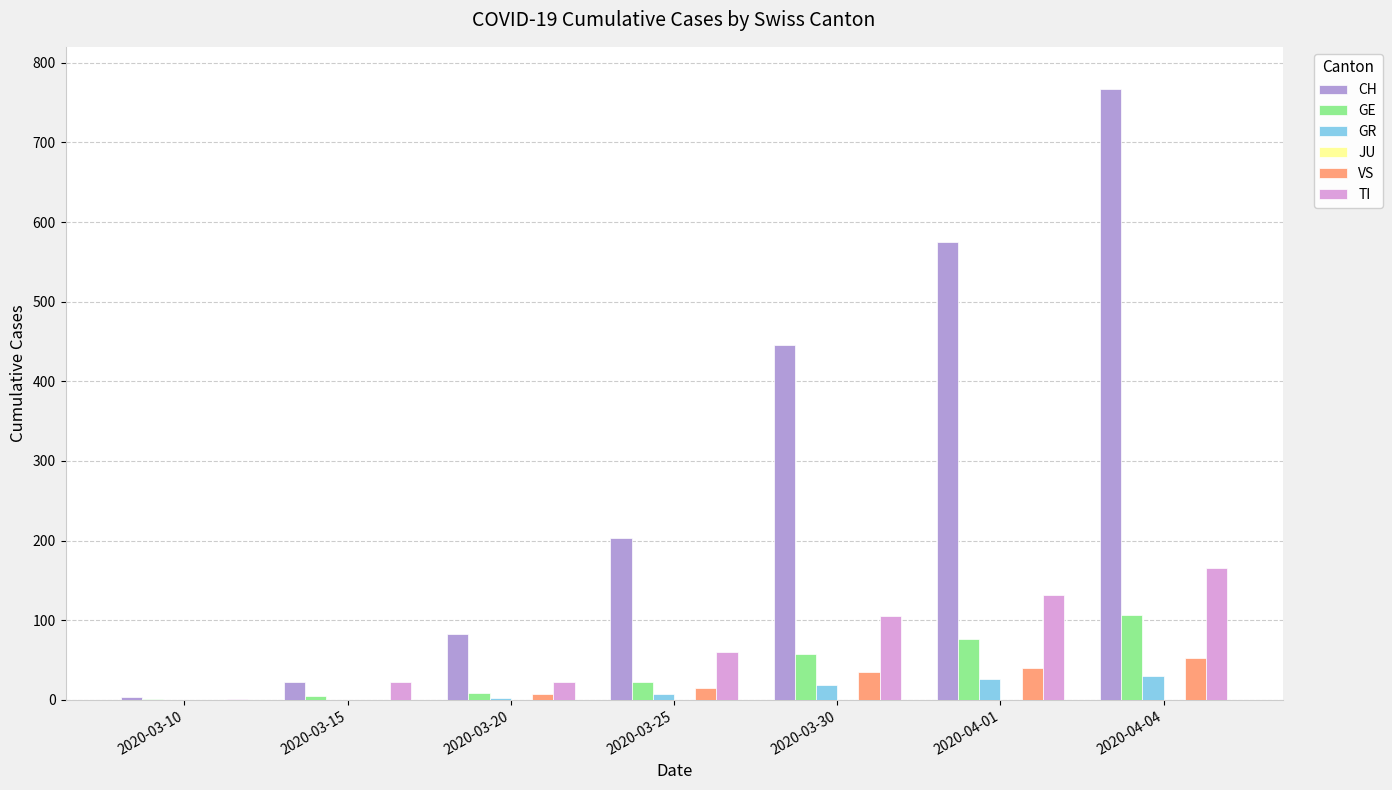

What is the highest value of the CH series?

767